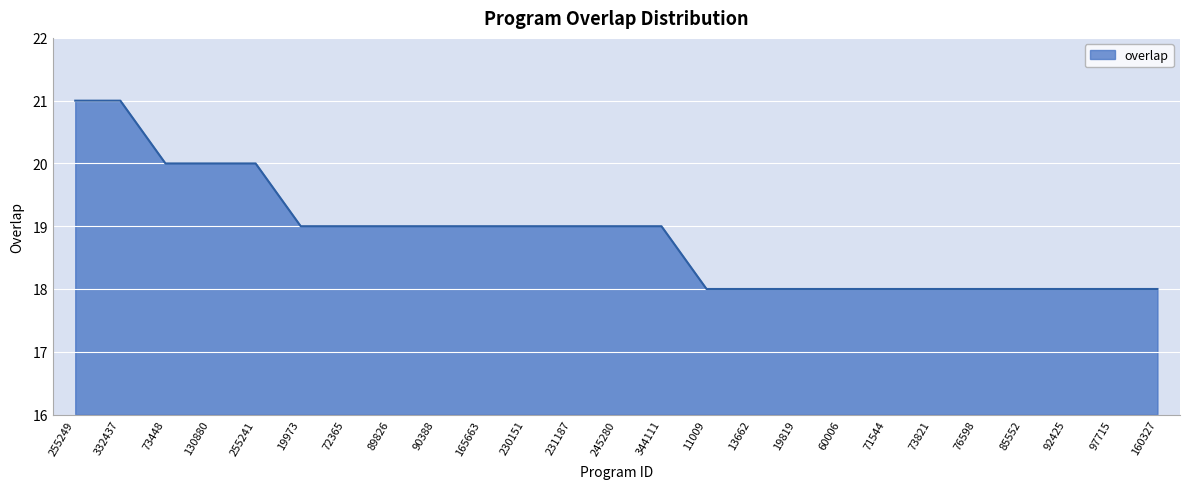

What is the average value?

19